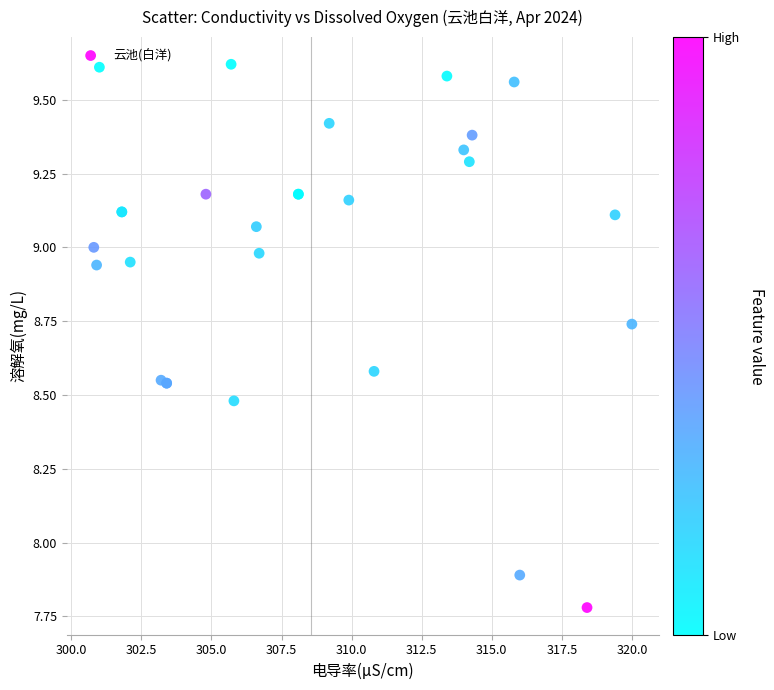

What Y value in the scatter plot is closest to 8?

7.9